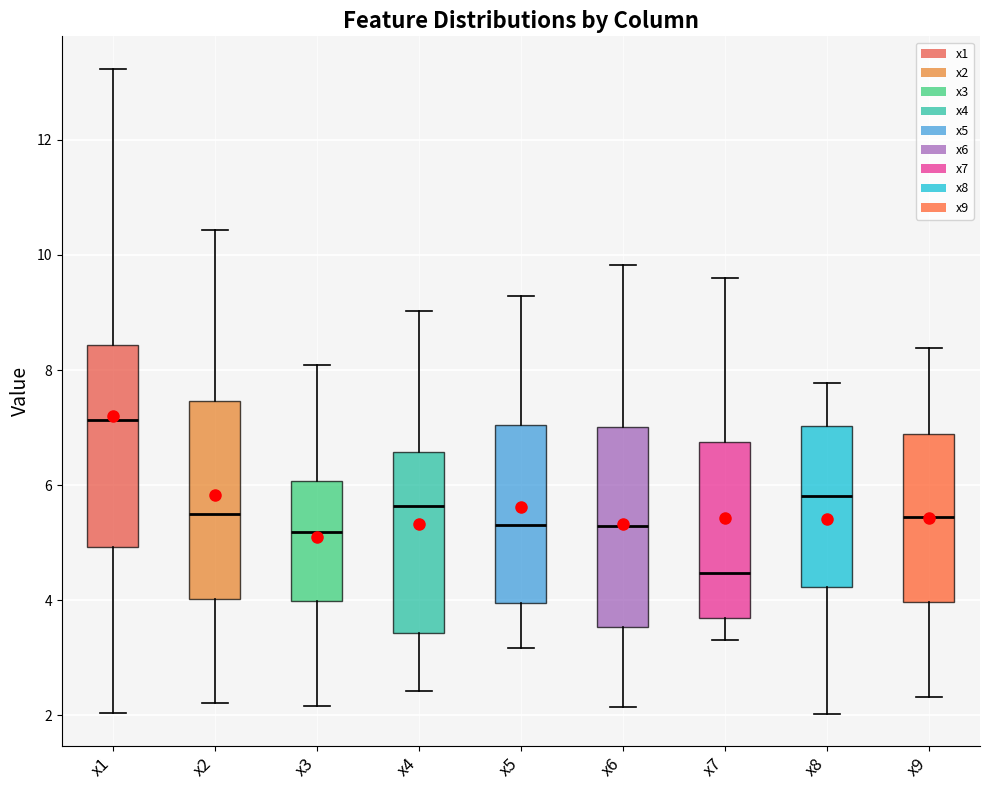

Where does the upper whisker of the box for x3 end on the y-axis? The values are not printed on the chart, so give them approximately, as read against the axis.

8.0